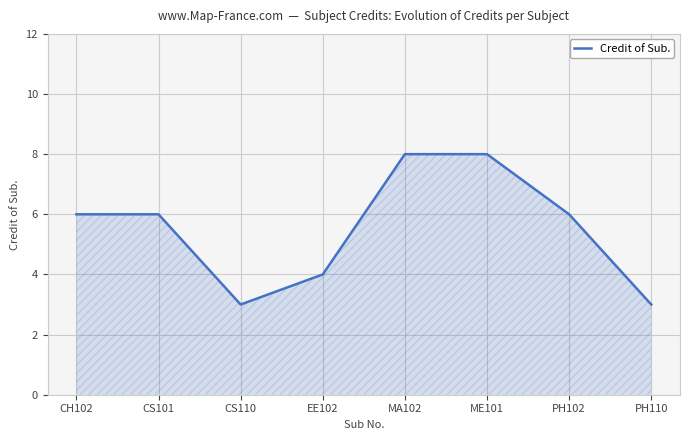

What is the difference between the maximum and minimum values?

5